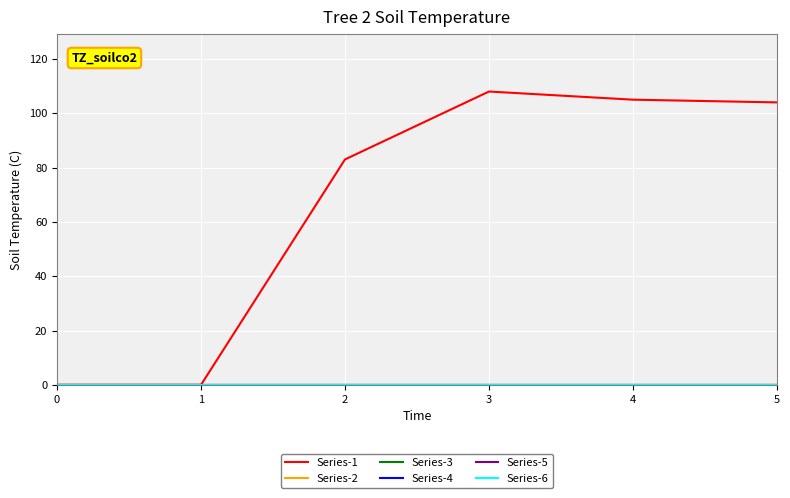

Between 1 and 5, which series saw the biggest shift?

Series-1